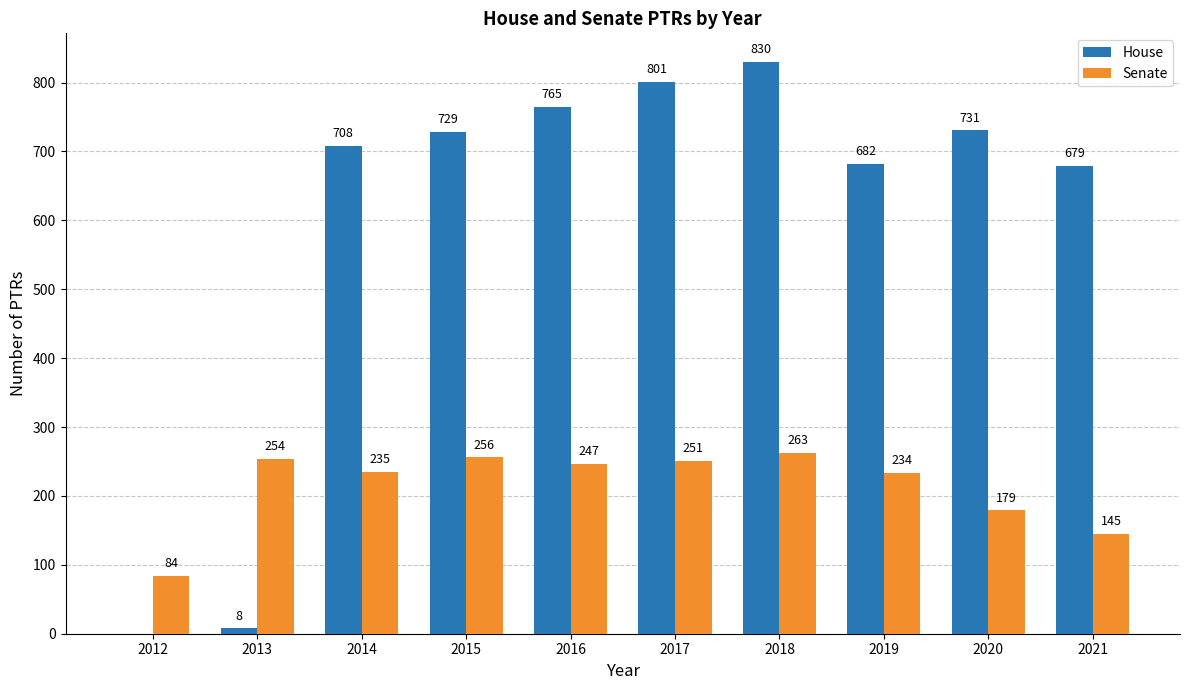

How many groups of bars are there?

10